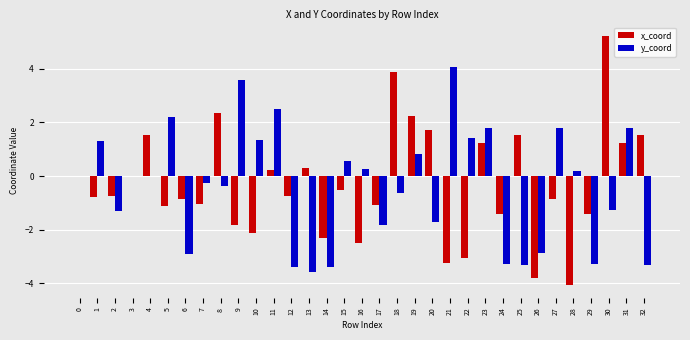

Which series changed the most between 20 and 24?

x_coord